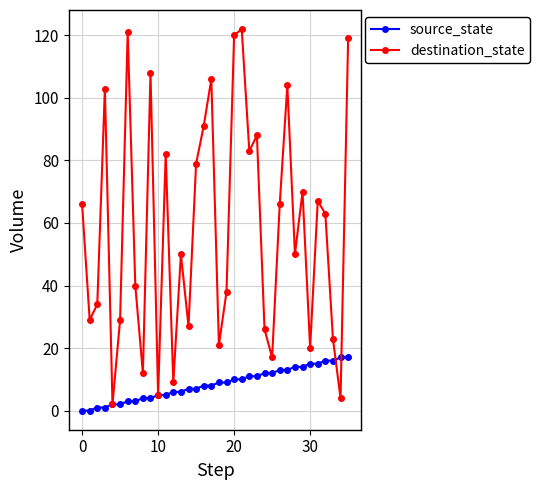

List the series in order of their peak value, lowest first.

source_state, destination_state